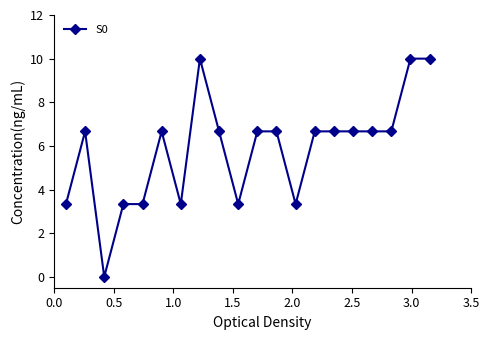

What is the value of the 20th point from the left?

10.0